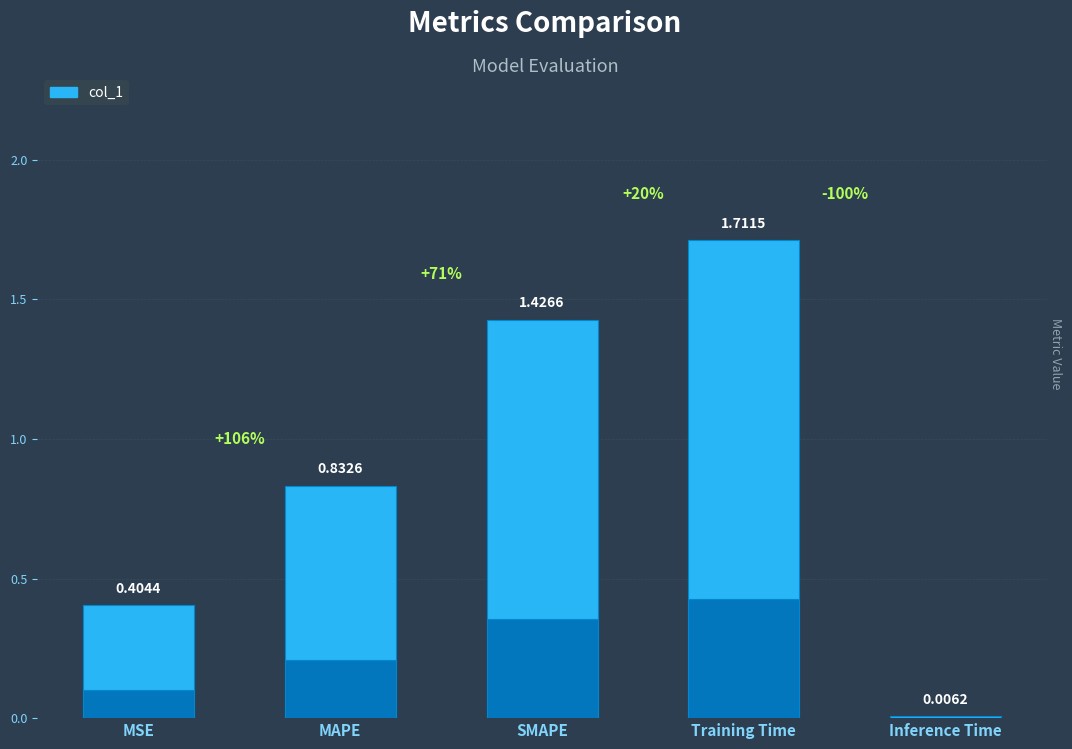

Reading left to right, extract all data points from this chart.

0.4	0.8	1.4	1.7	0.0